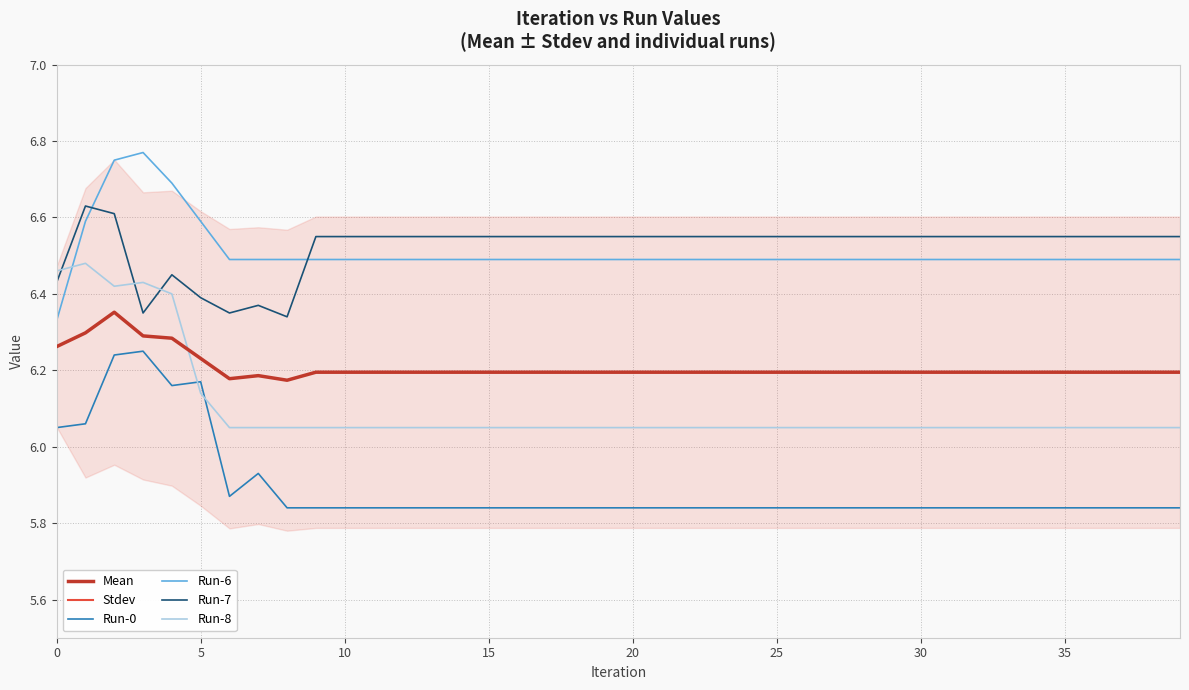

Is the value of Run-6 at 15 greater than the value of Run-8 at 20?

Yes